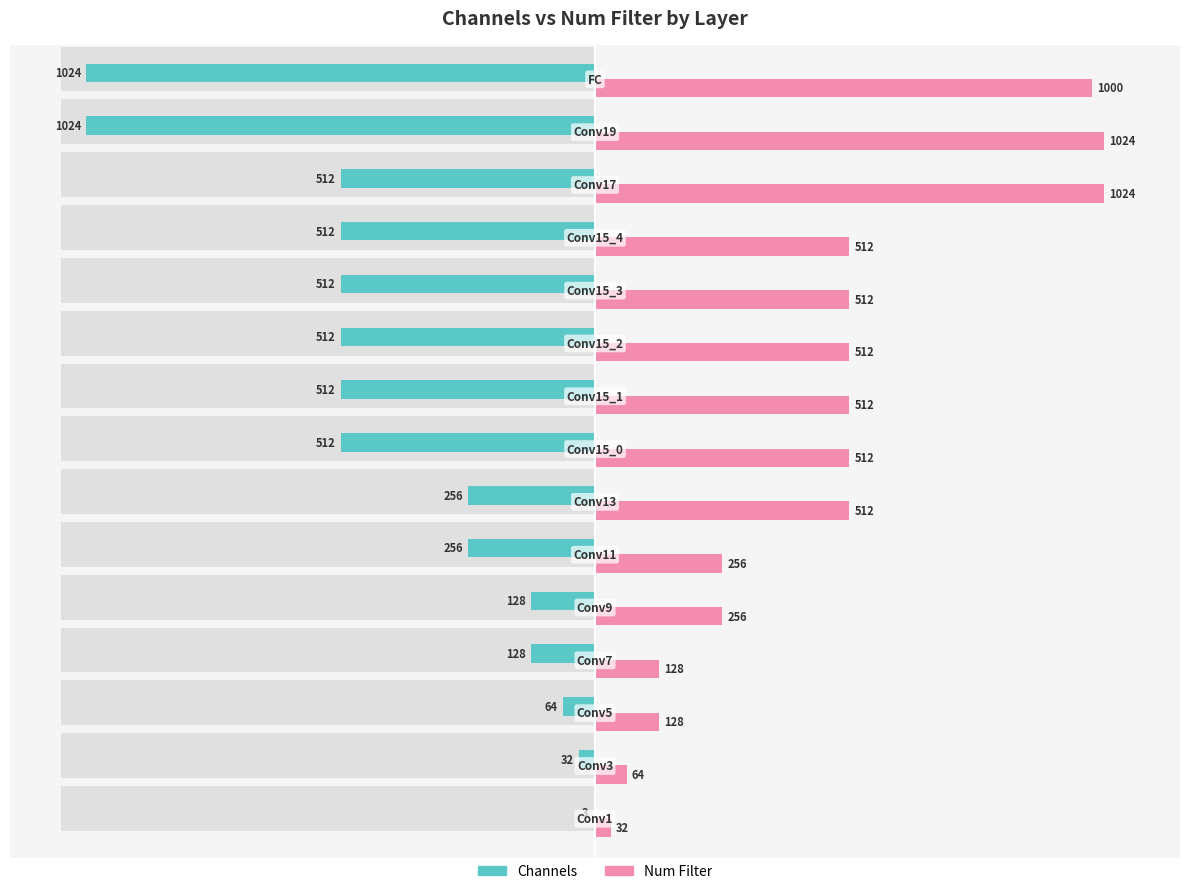

What is the difference between the maximum and minimum values in the Num Filter series?

992